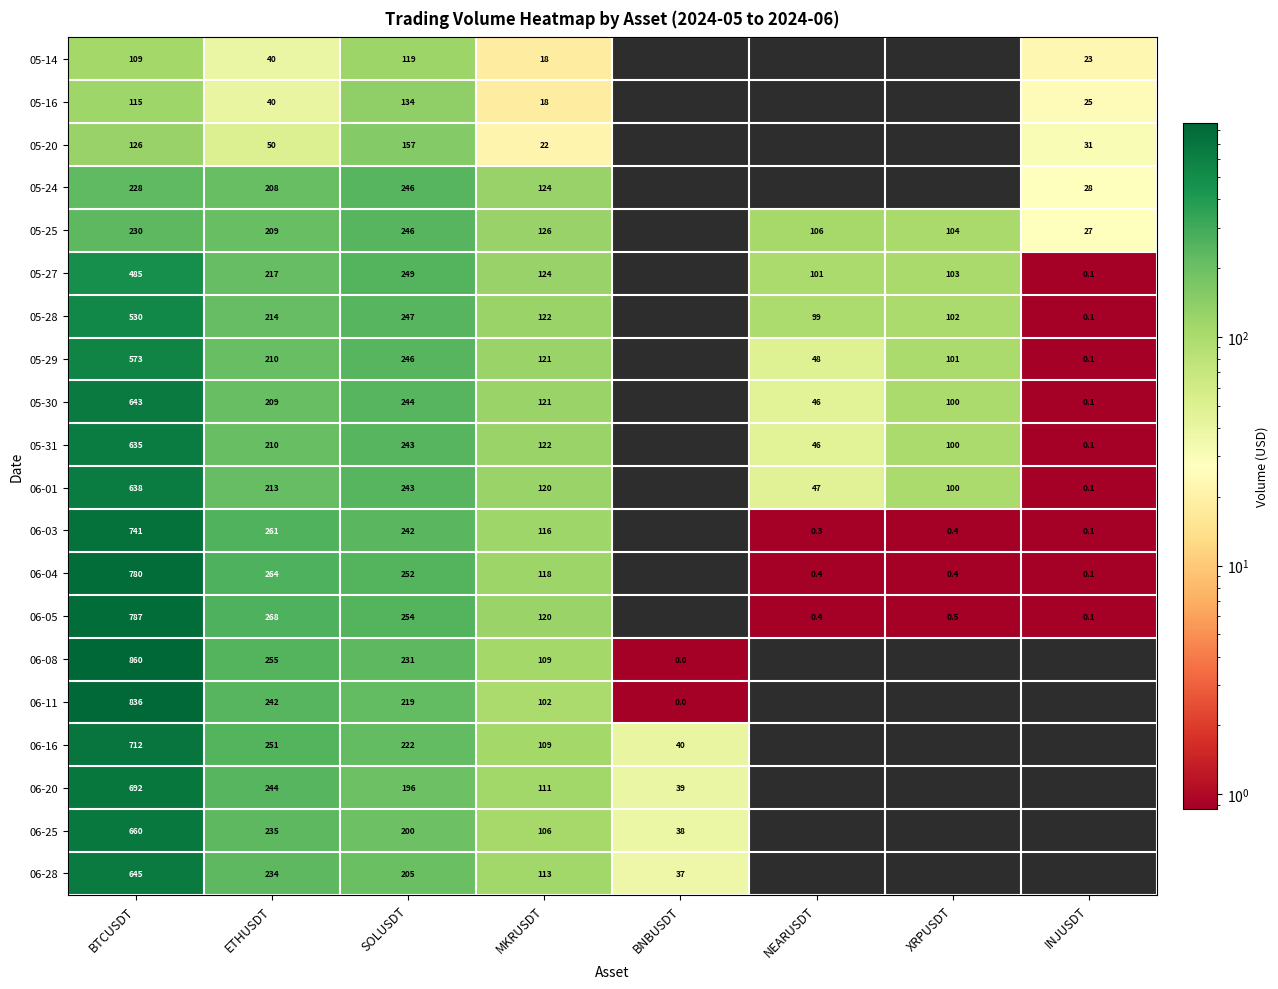

The value of 05-14 at INJUSDT is 40.5. True or false?

False